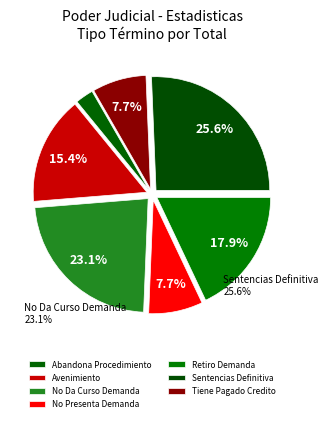

Do Avenimiento and No Da Curso Demanda together represent more than half of the pie?

No